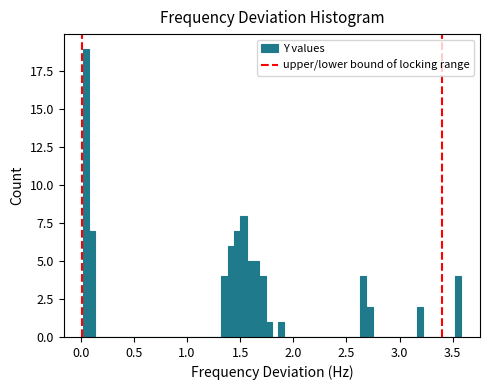

Read against the x-axis, roughly where is the centre of the tallest bar?

0.05